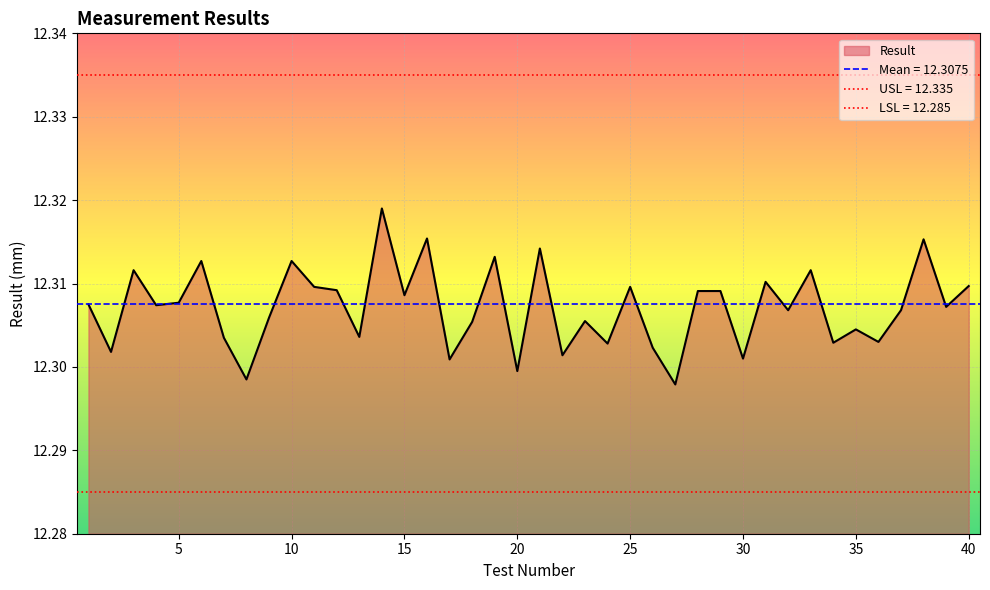

Is it true that the value at 12 is 3.8?

False